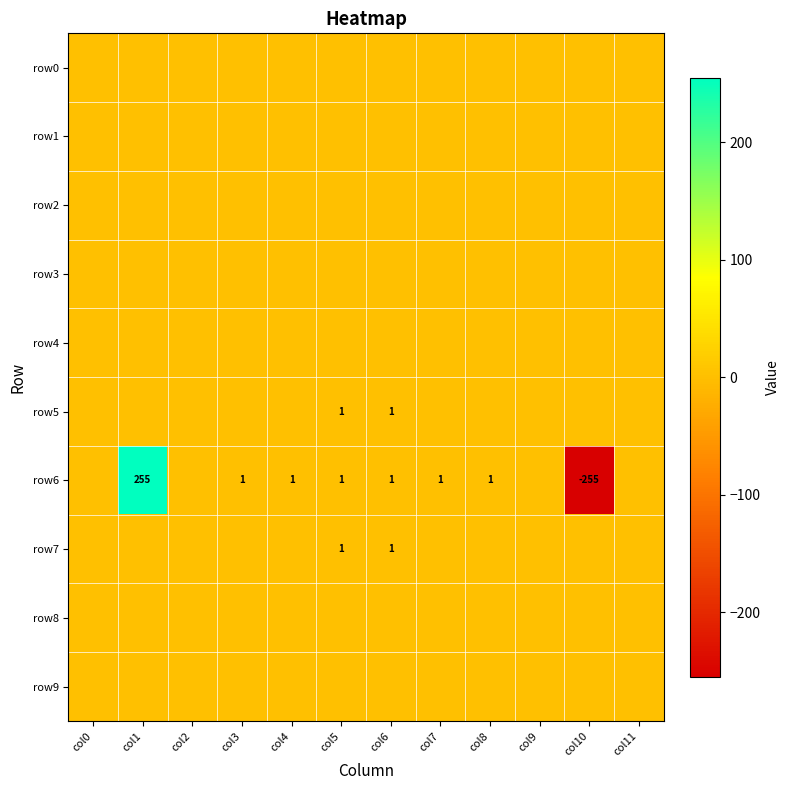

At which category does the chart reach its peak across all series?

col1